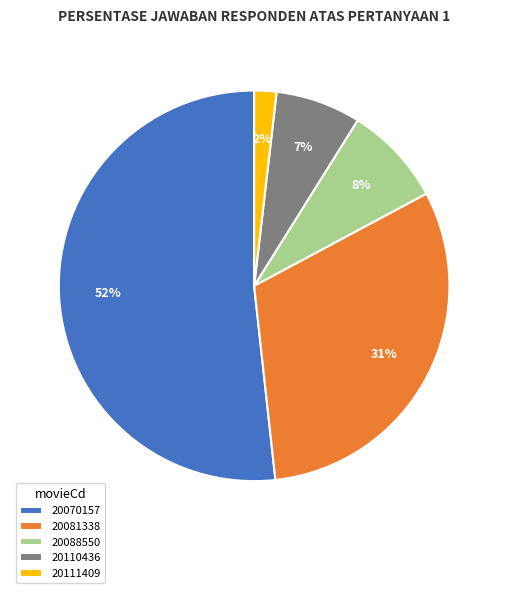

Is there a majority slice in this chart?

Yes